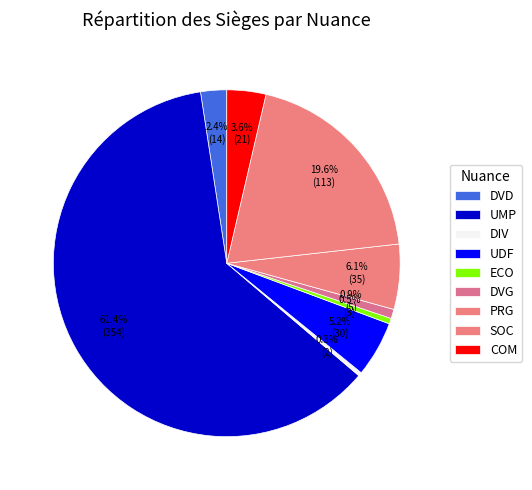

What is the largest slice in the pie chart?

UMP